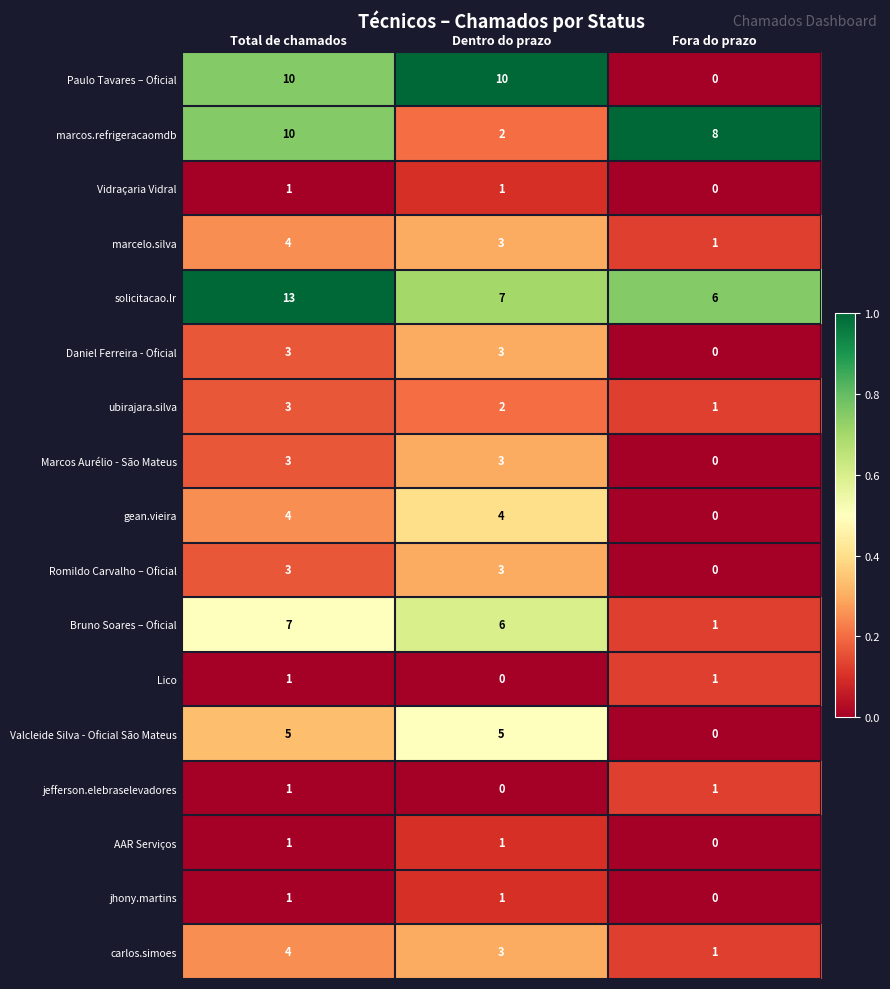

What is the total value across all series at Dentro do prazo?

54